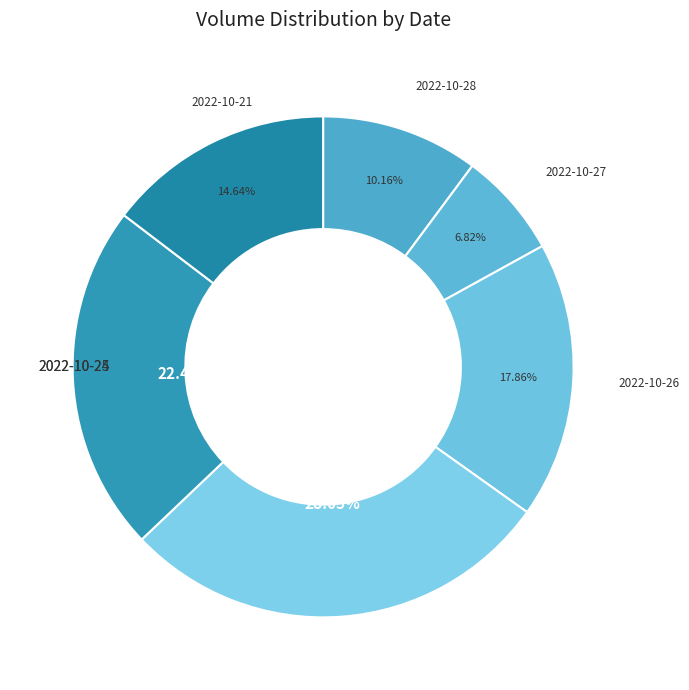

Rank the categories by value from highest to lowest.

2022-10-25, 2022-10-24, 2022-10-26, 2022-10-21, 2022-10-28, 2022-10-27